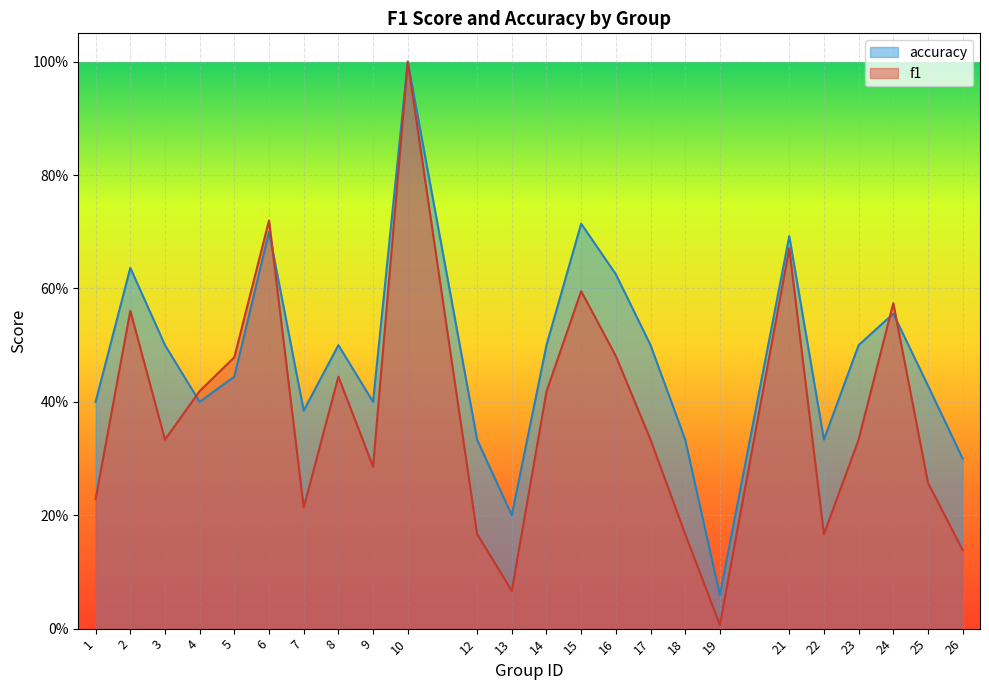

At which label is f1 closest to 0?

19